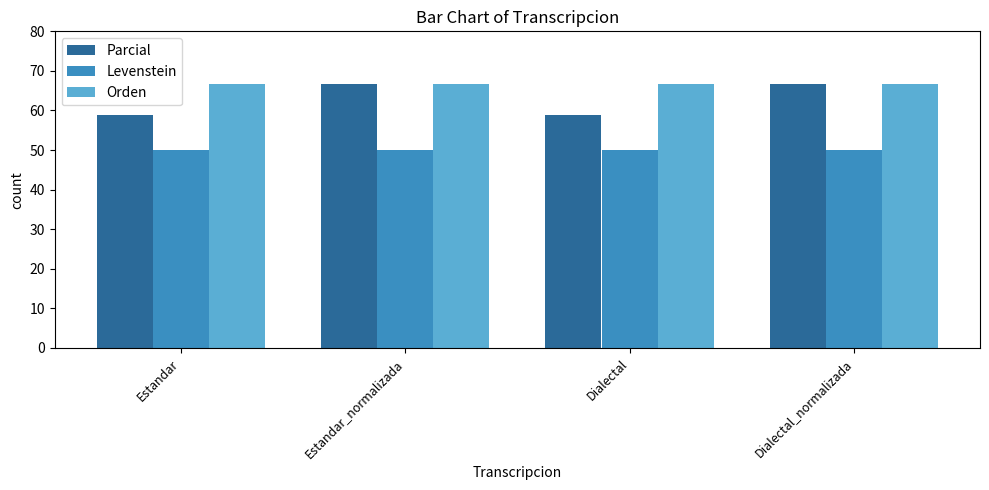

What is the maximum value shown in the chart?

66.7